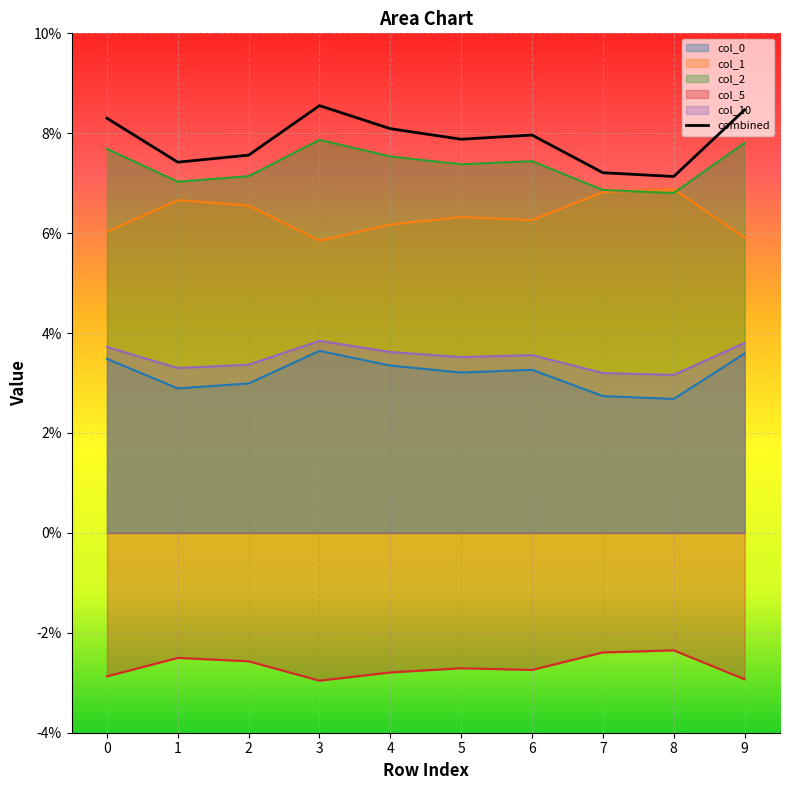

What value does the data have at 5?

0.1